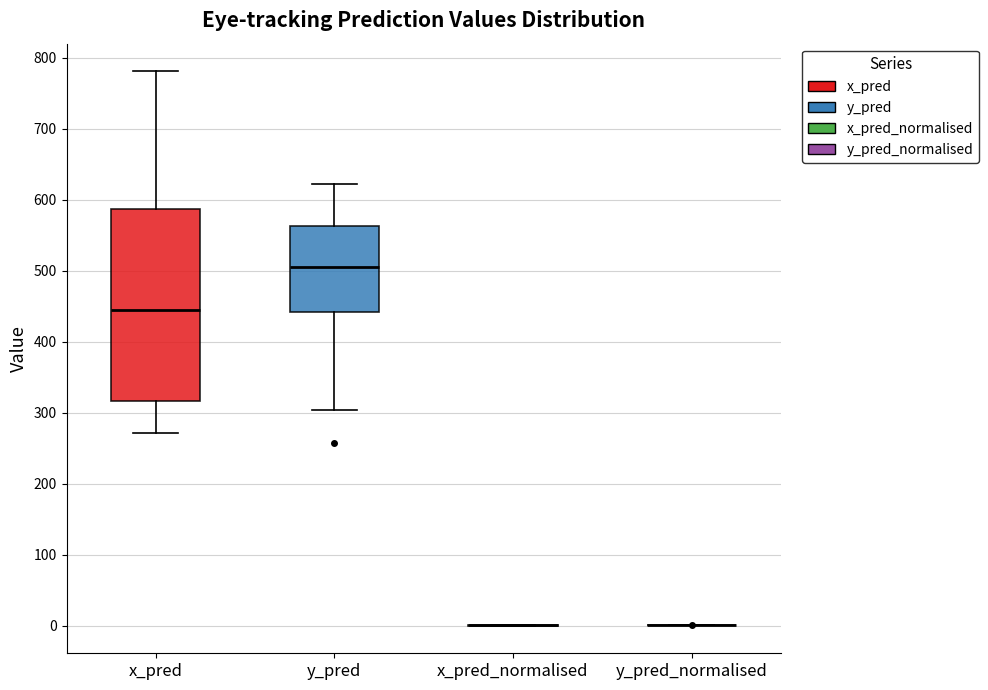

Which box is the tallest, from its lower edge to its upper edge?

x_pred